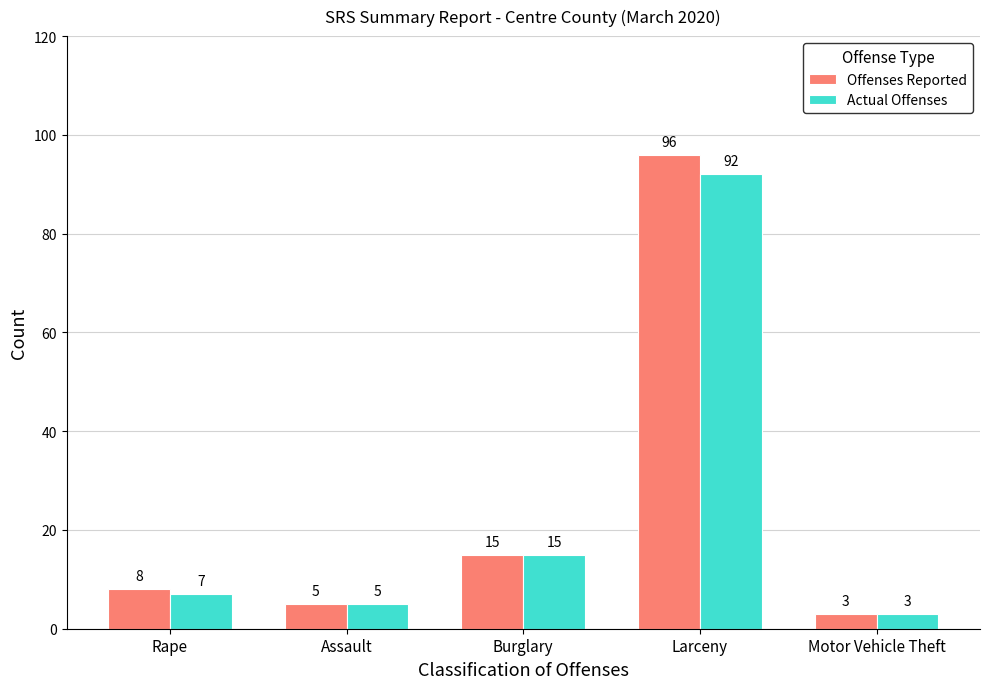

What is the maximum value shown in the chart?

96